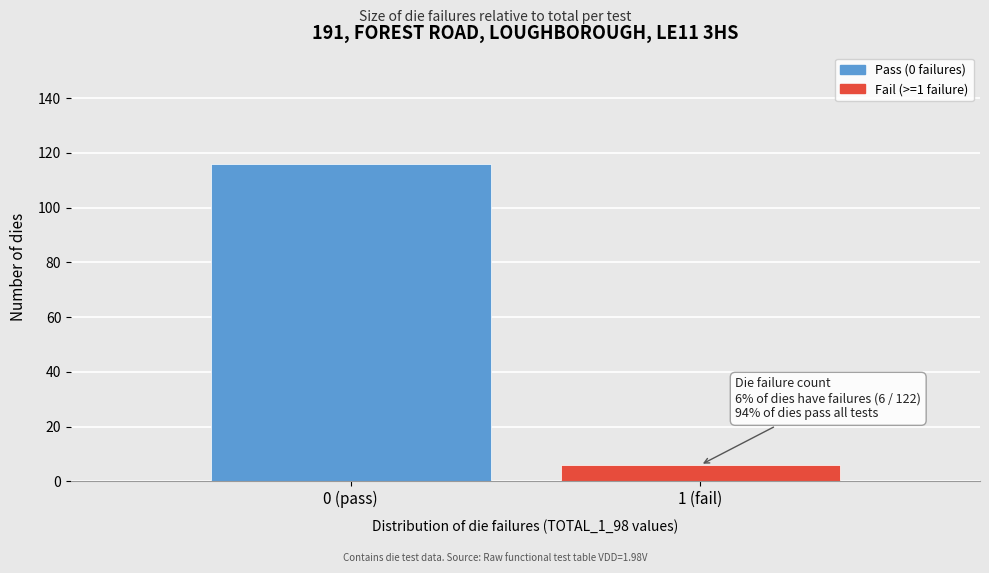

Reading left to right, transcribe all the data shown in this chart.

0 (pass)=116	1 (fail)=6